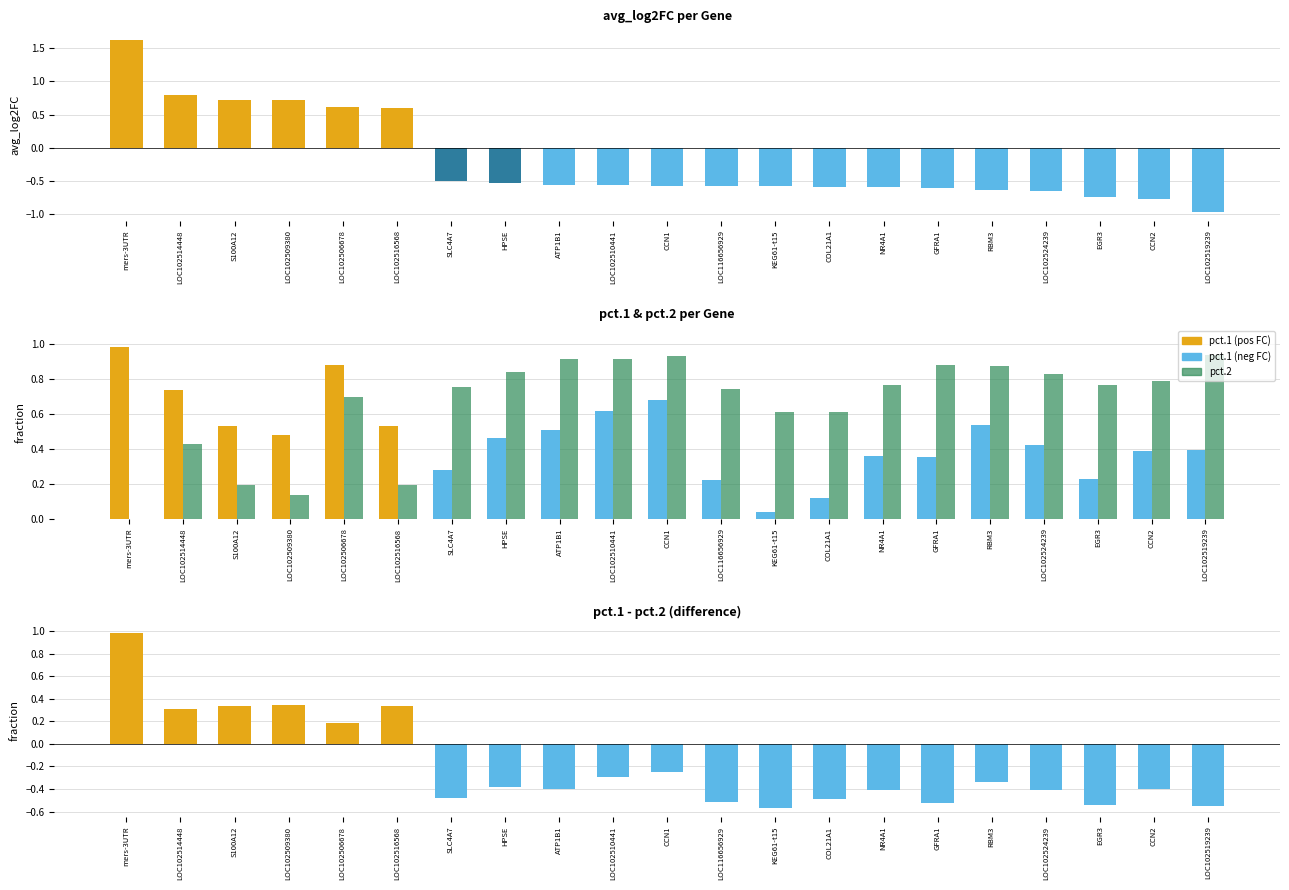

Which series has the largest total across all categories?

pct.2